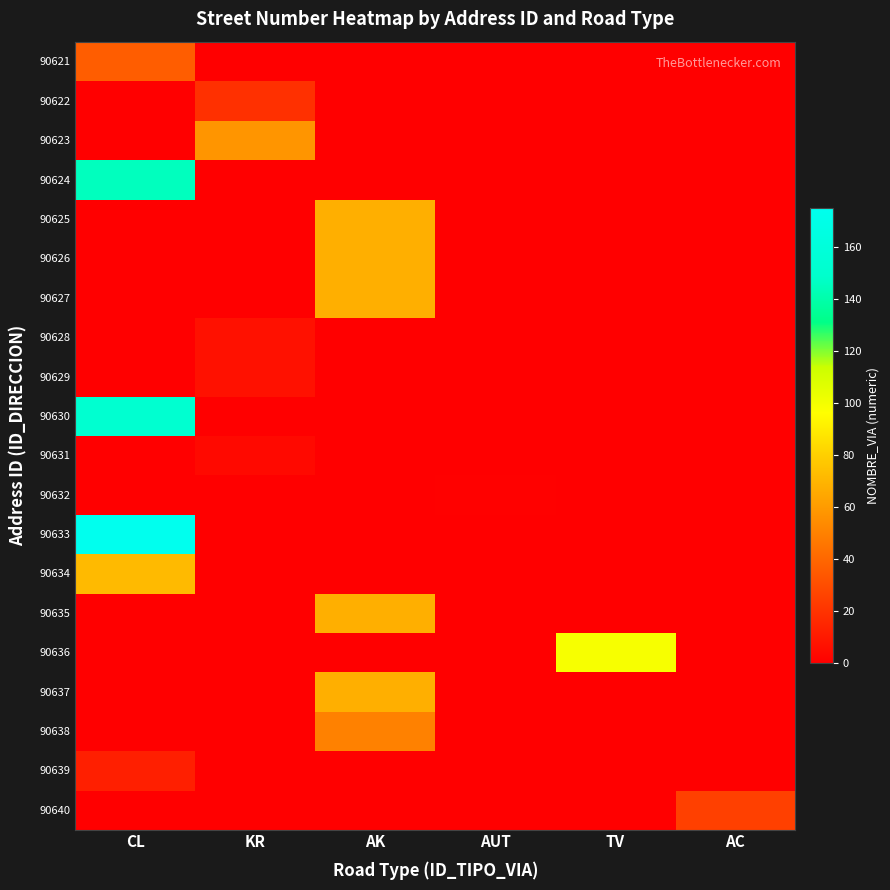

Which series changed the most between CL and TV?

90633